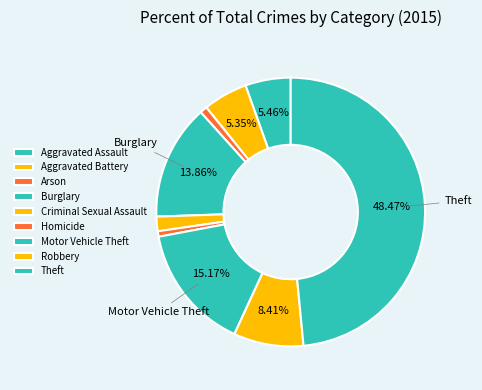

Is the sum of Burglary and Arson greater than half?

No